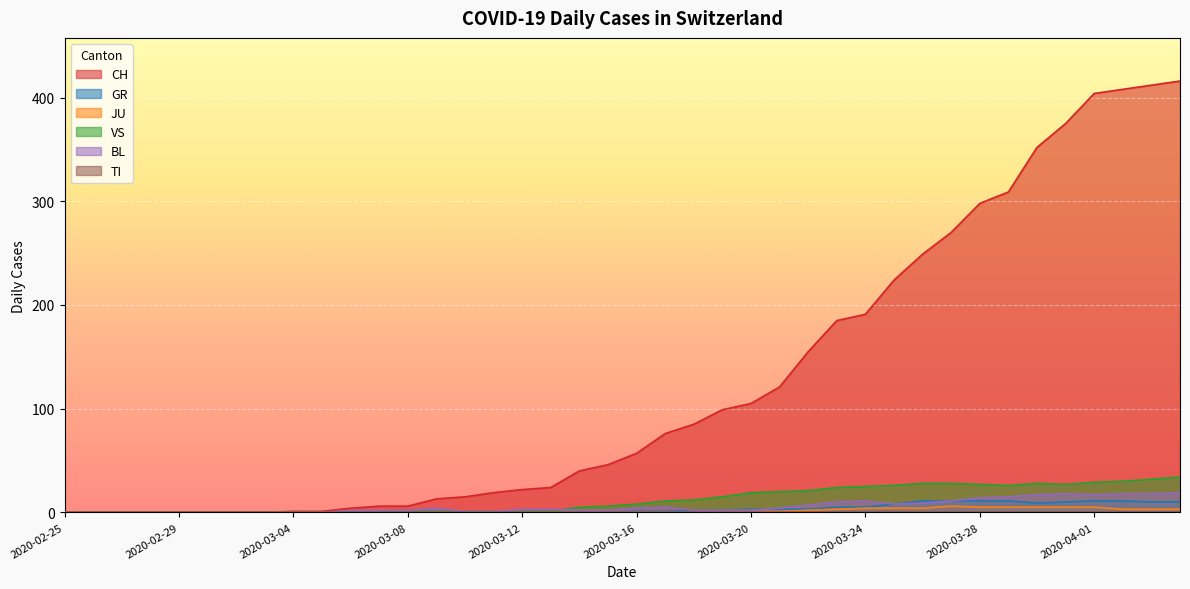

At which category is the sum across all series the highest?

2020-04-04